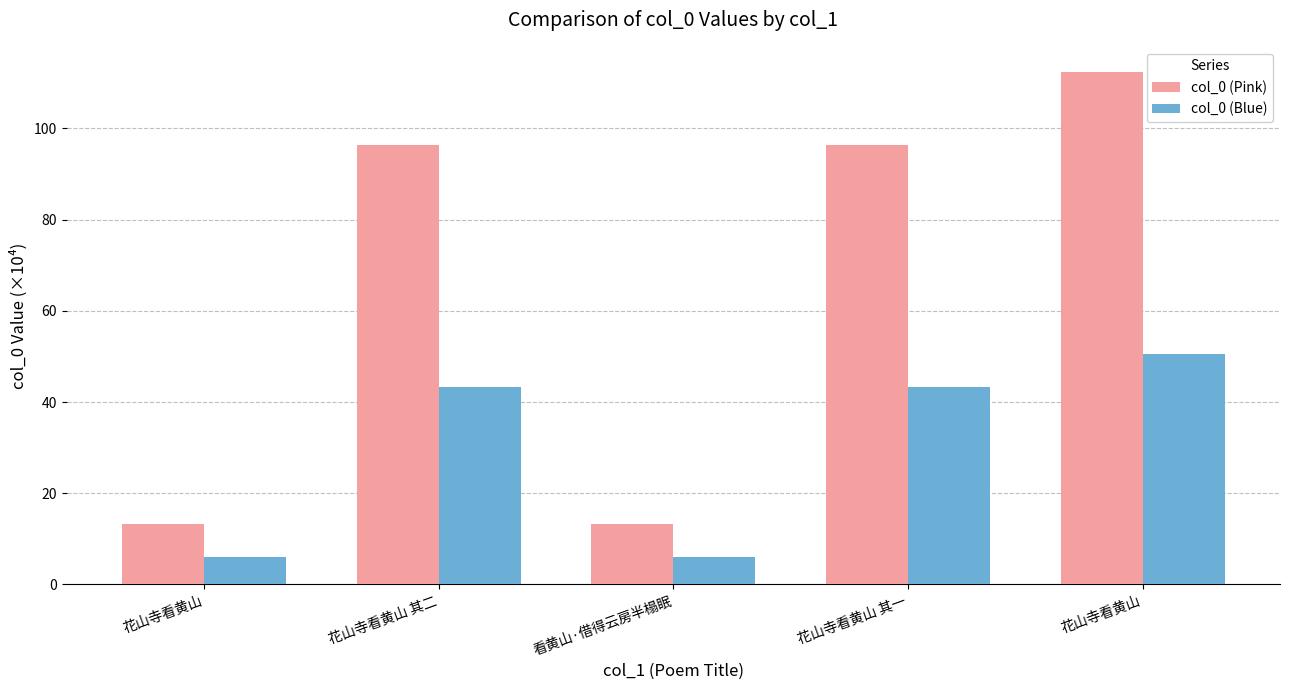

Reading left to right, what are all the values shown in this chart?

col_0 (Pink): 花山寺看黄山=13.3	花山寺看黄山 其二=96.3	看黄山·借得云房半榻眠=13.3	花山寺看黄山 其一=96.3	花山寺看黄山=112.3
col_0 (Blue): 花山寺看黄山=6.0	花山寺看黄山 其二=43.3	看黄山·借得云房半榻眠=6.0	花山寺看黄山 其一=43.3	花山寺看黄山=50.5